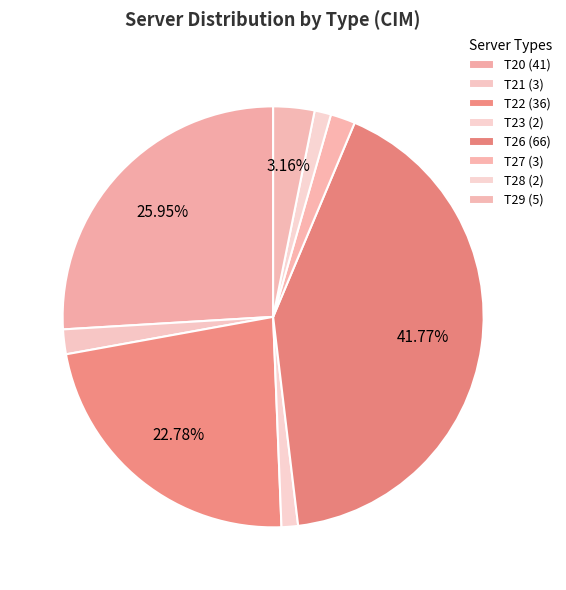

To the nearest percent, what is the difference between the largest and smallest slice percentages?

41%